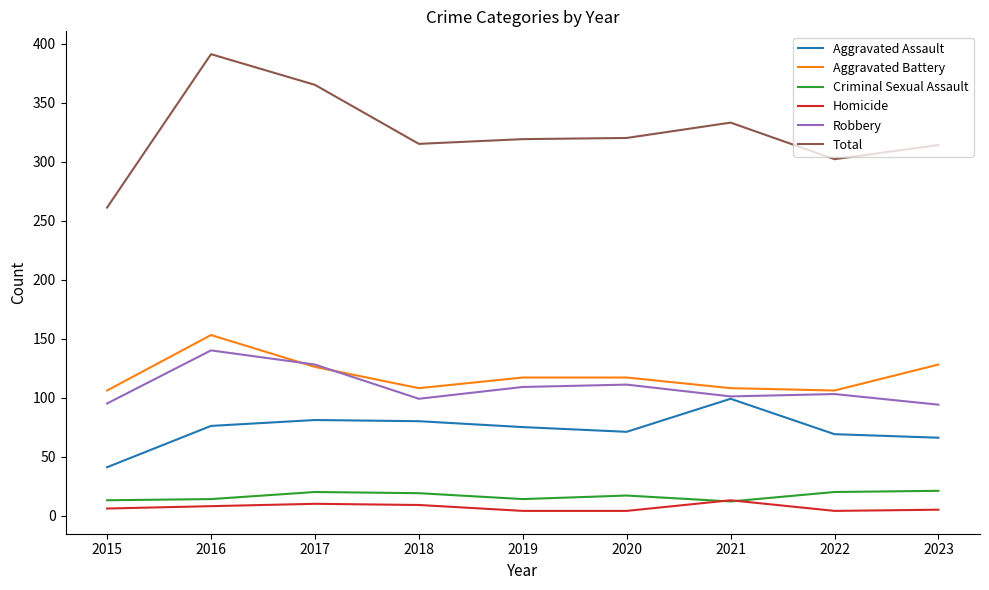

The Aggravated Assault series shows 105 at 2022. True or false?

False